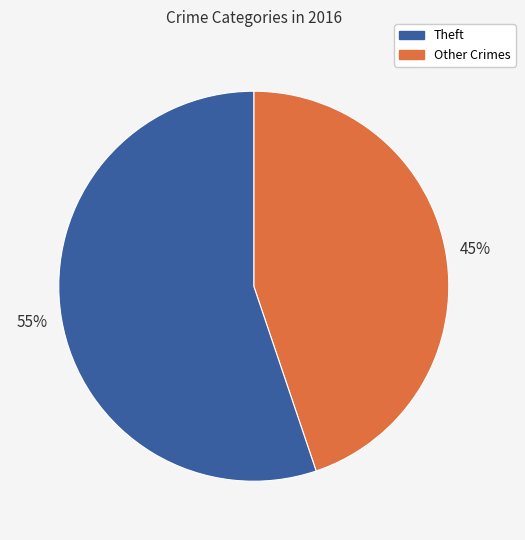

Is there a majority slice in this chart?

Yes